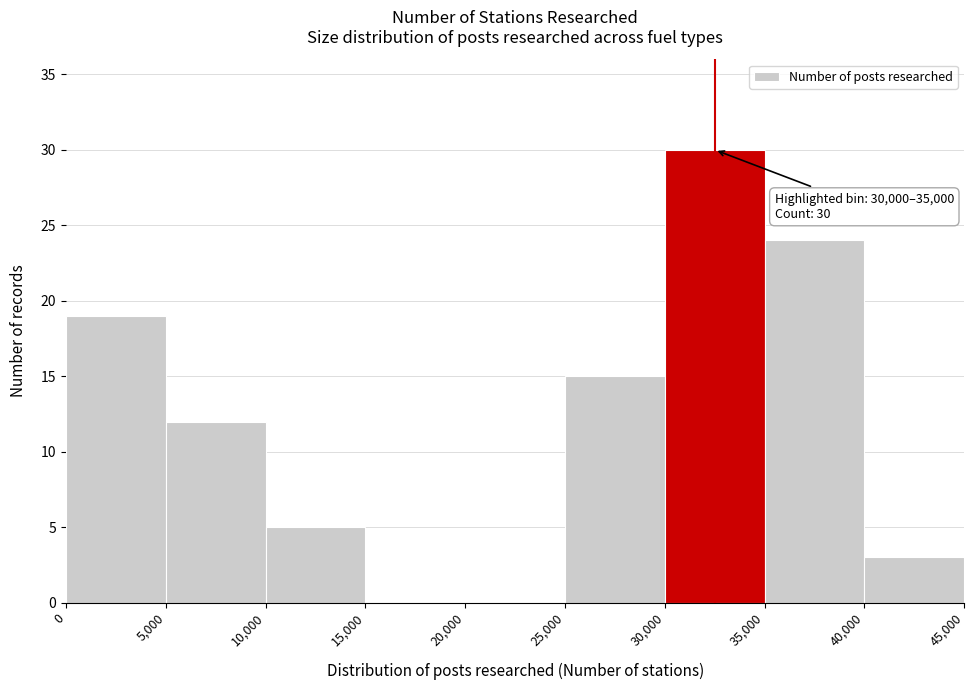

Over which range of the x-axis is the bar tallest?

30,000 to 35,000